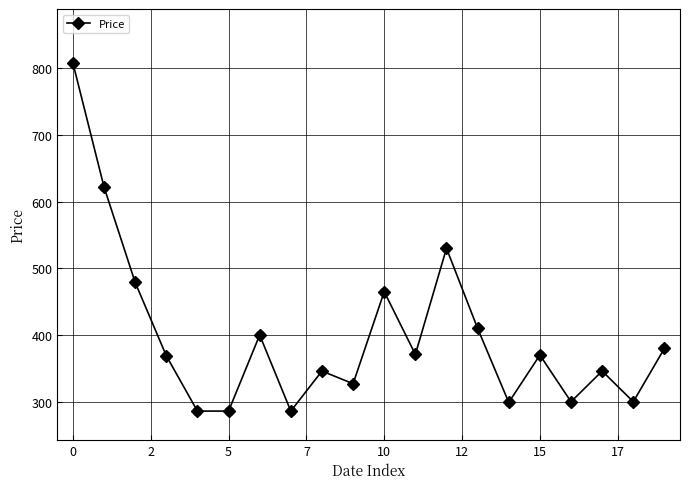

What is the greatest value displayed?

808